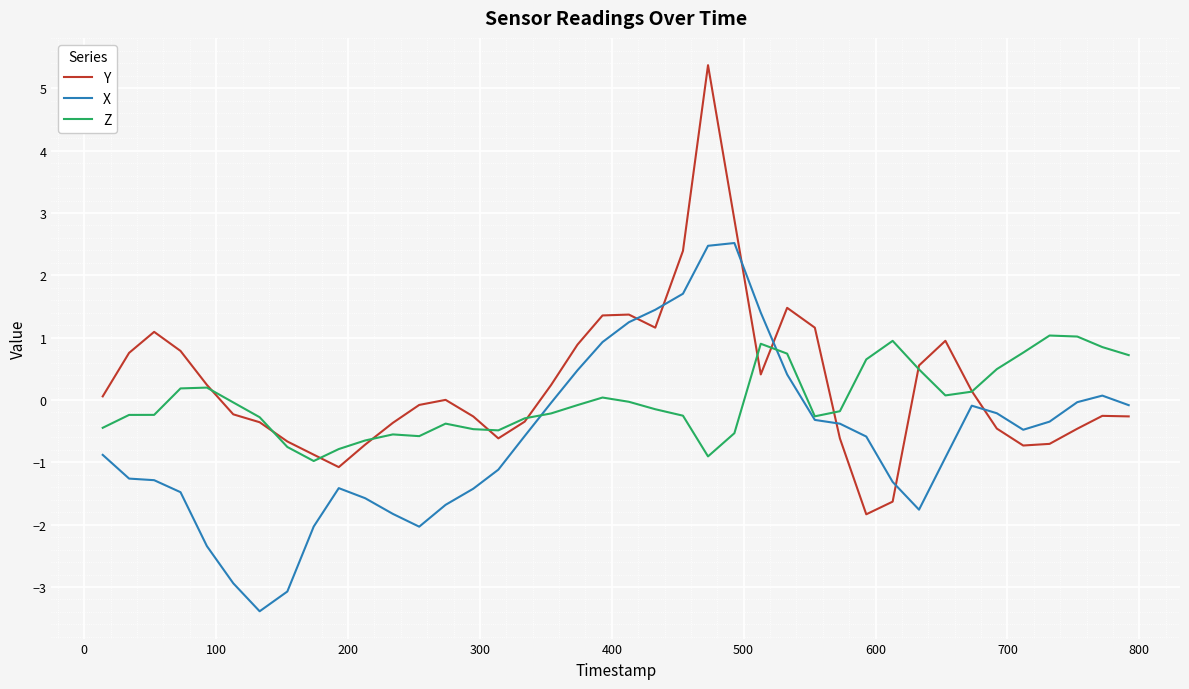

What is the difference between the maximum and second lowest values in the X series?

5.6